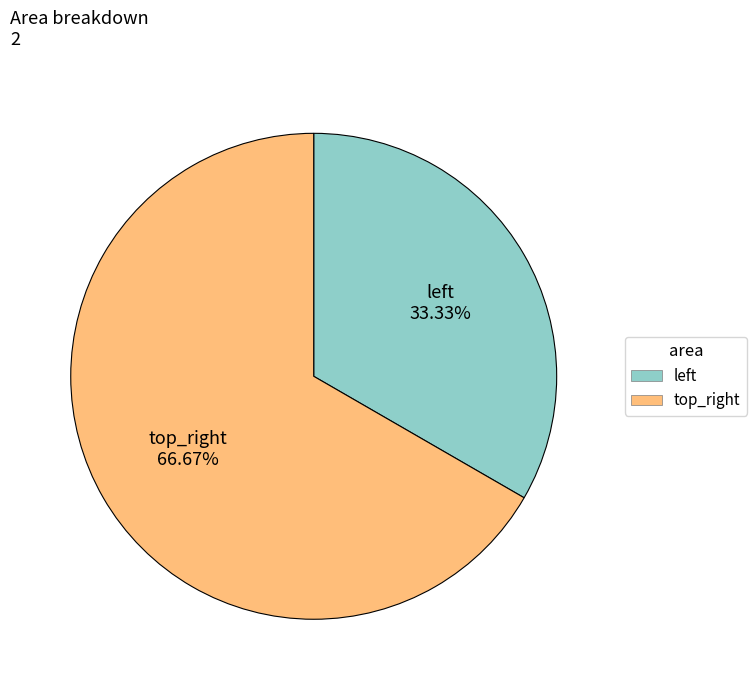

Count the number of slices in the pie.

2